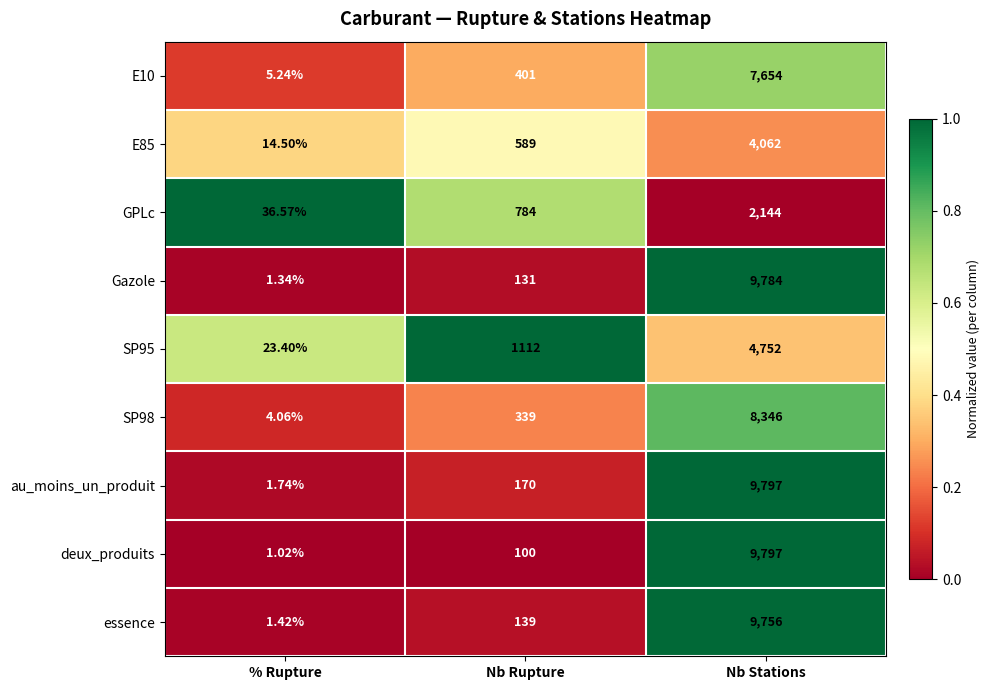

Rank the series at Nb Rupture from lowest to highest value.

deux_produits, Gazole, essence, au_moins_un_produit, SP98, E10, E85, GPLc, SP95